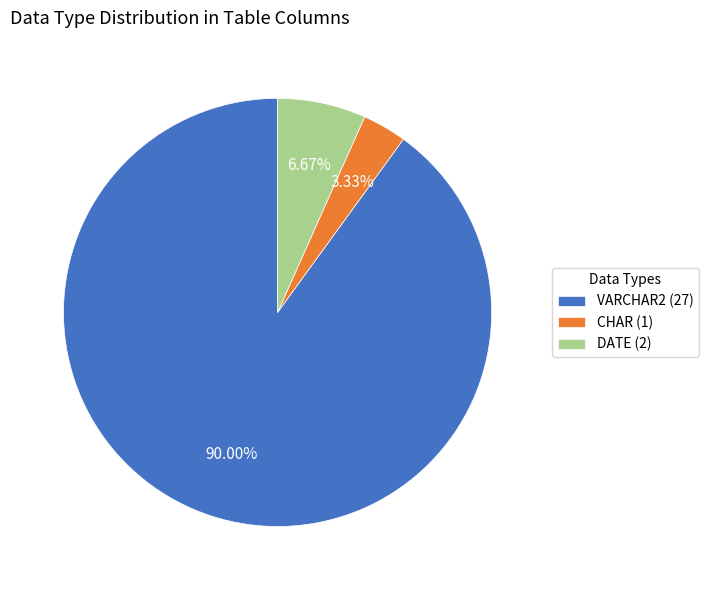

Is there any slice that represents more than half of the pie?

Yes